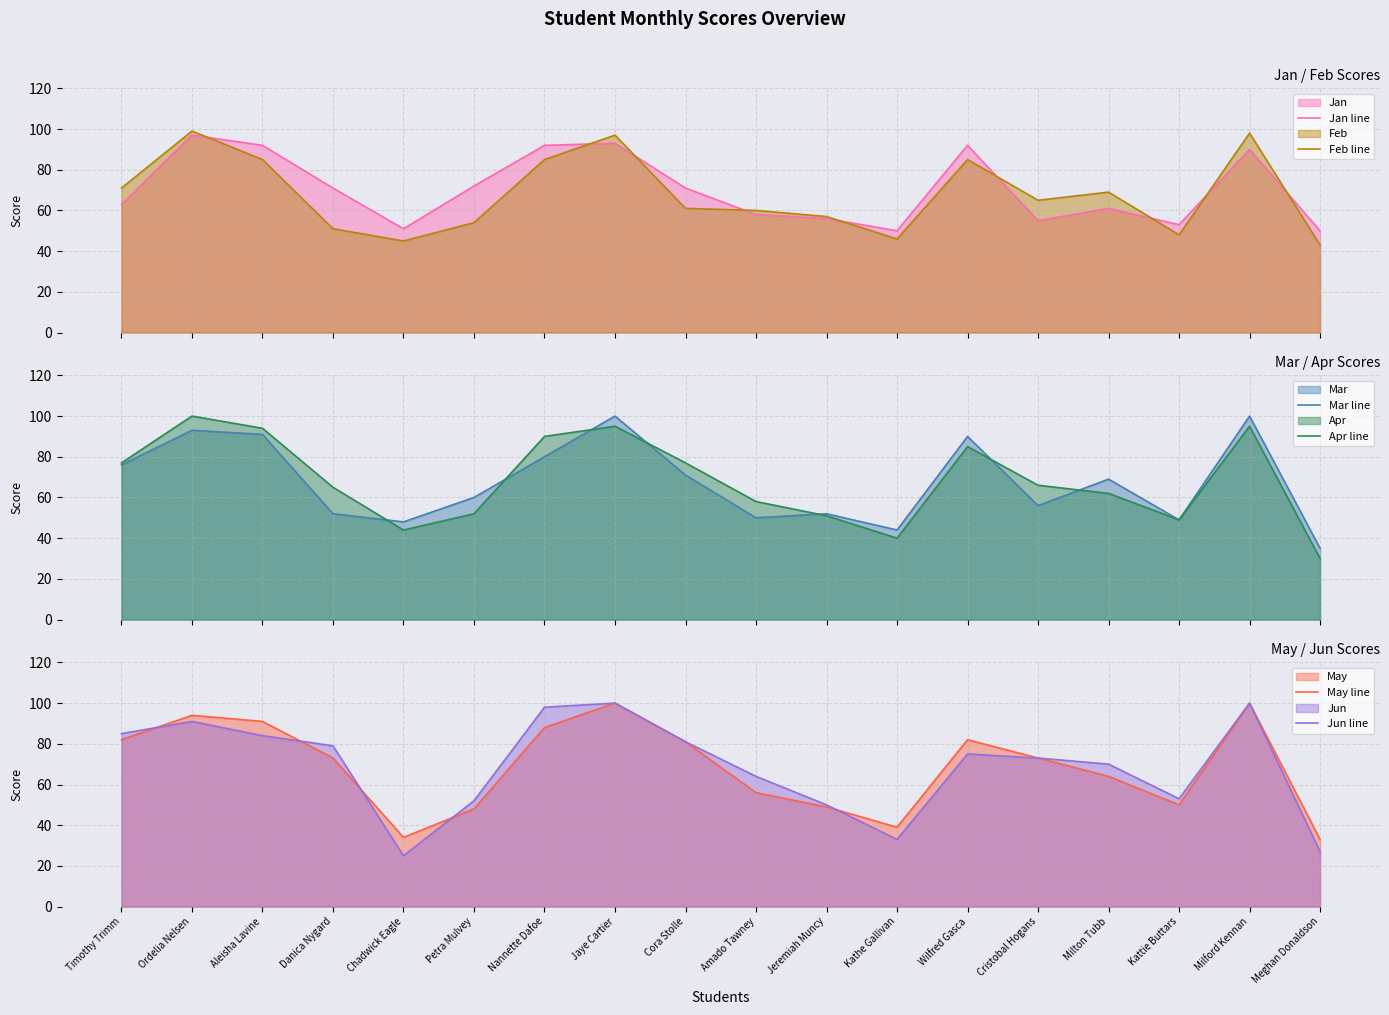

What is the difference between the Apr line values at Nannette Dafoe and Cristobal Hogans?

24